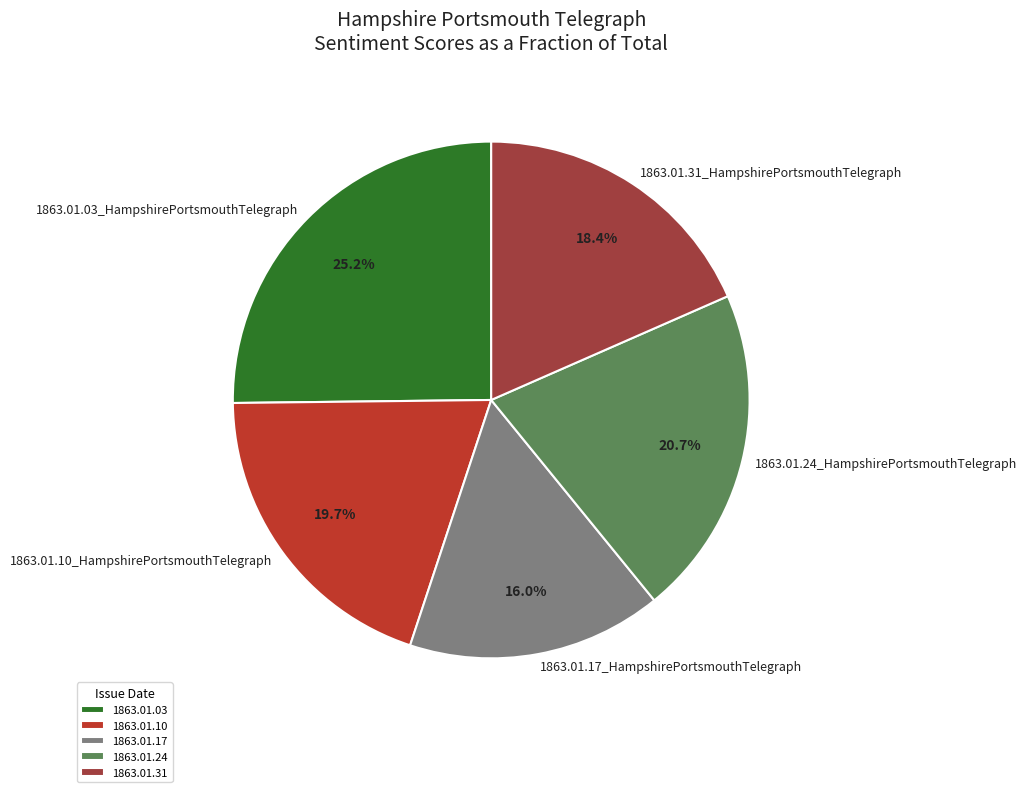

Is 1863.01.24_HampshirePortsmouthTelegraph the majority of the pie?

No